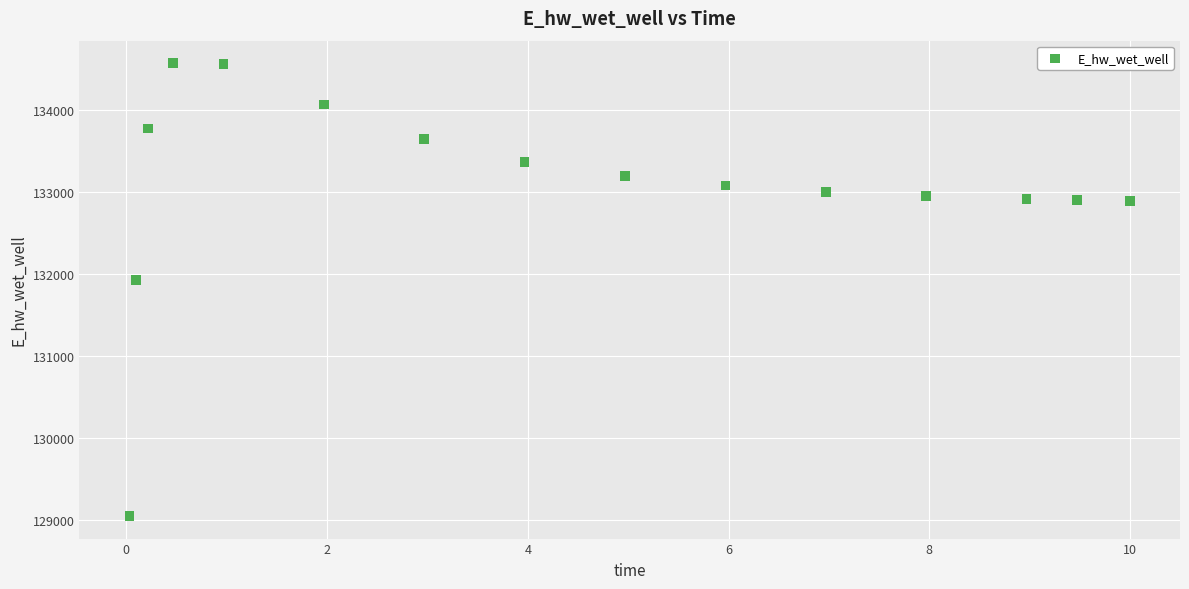

What Y value in the scatter plot is closest to 131808?

131928.8